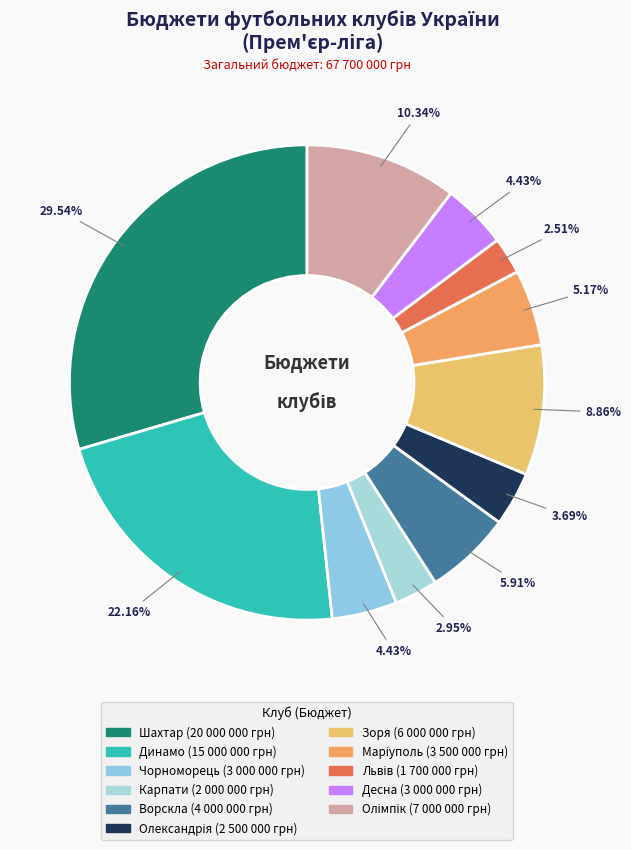

Which slice is the largest?

Шахтар